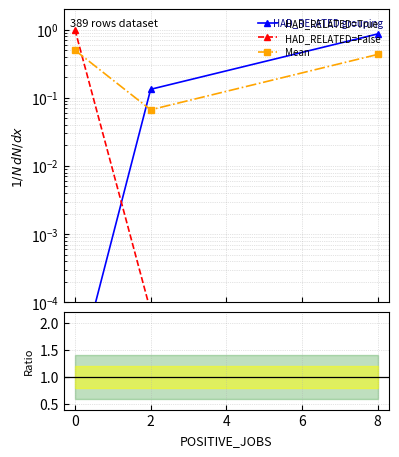

What is the sum of all HAD_RELATED=True values?

1.0